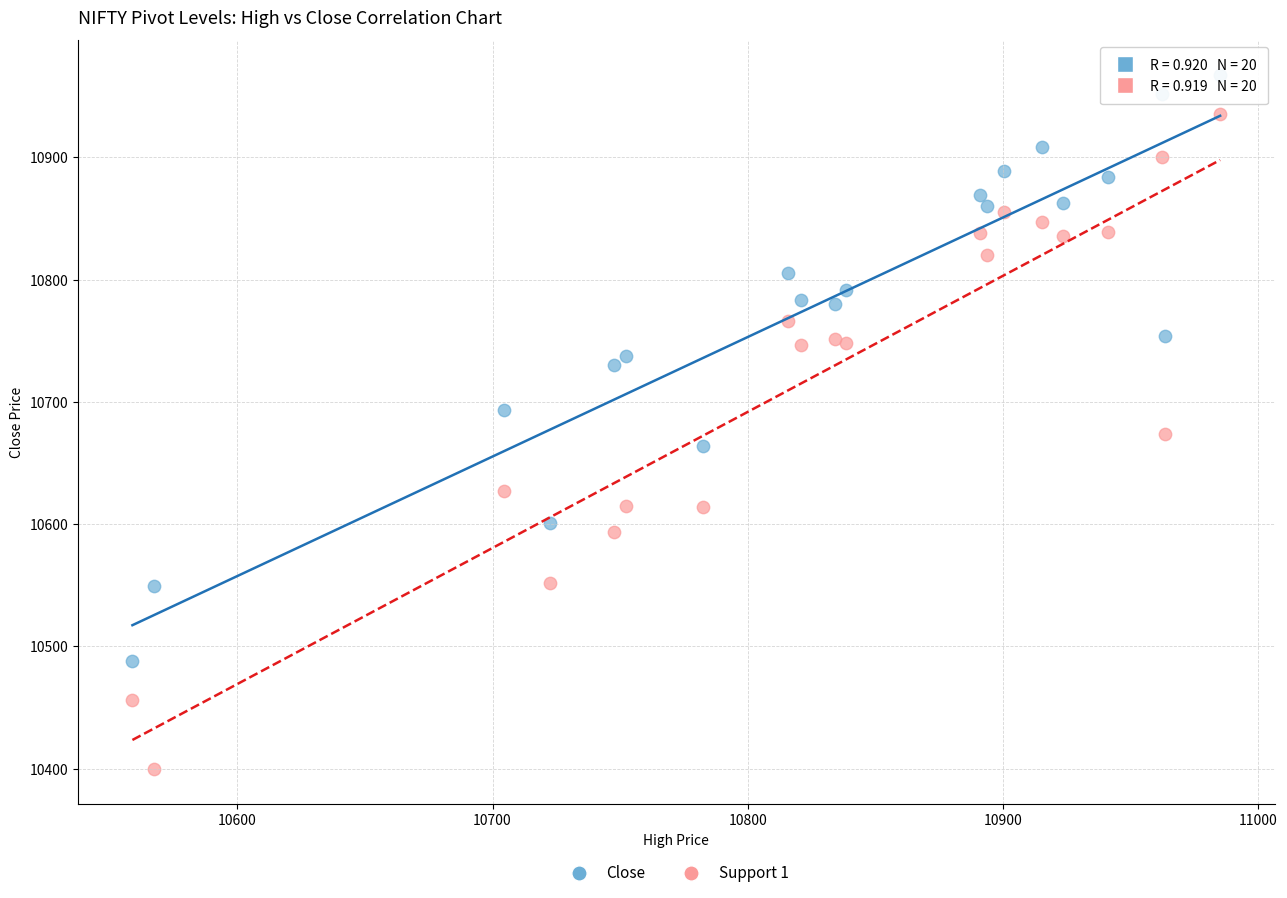

Which series contains the highest Y value?

Close